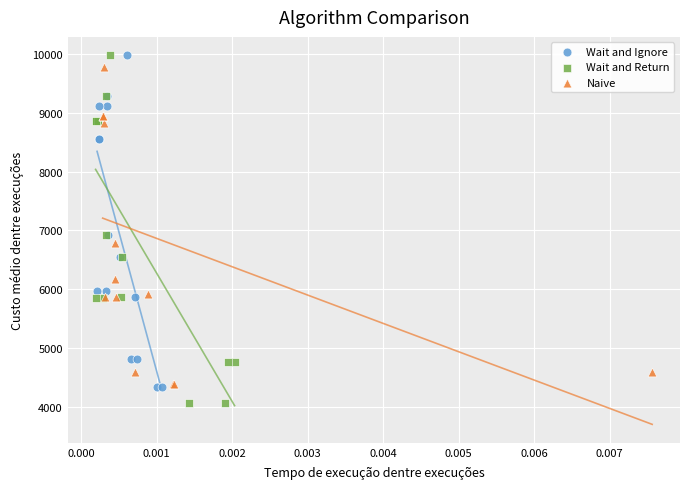

What are all the series names shown in the legend?

Wait and Ignore, Wait and Return, Naive